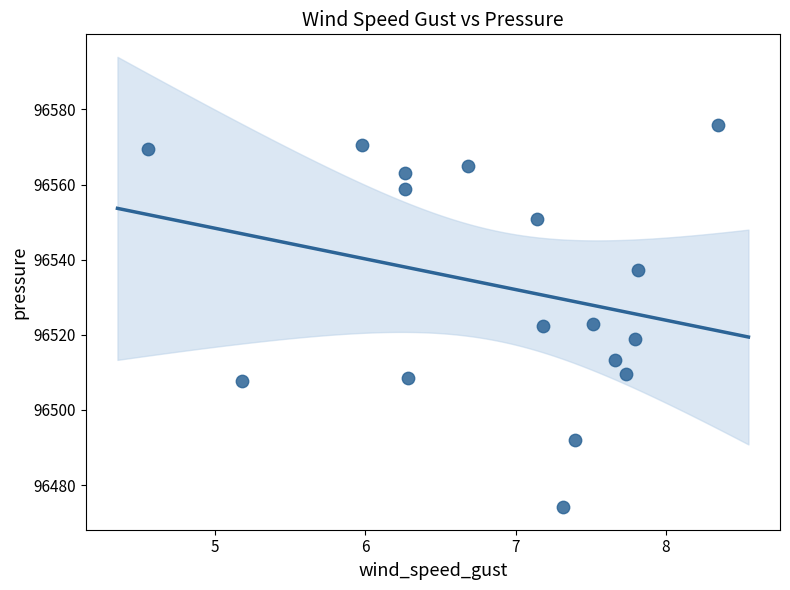

What is the range of X values (max minus min)?

3.8